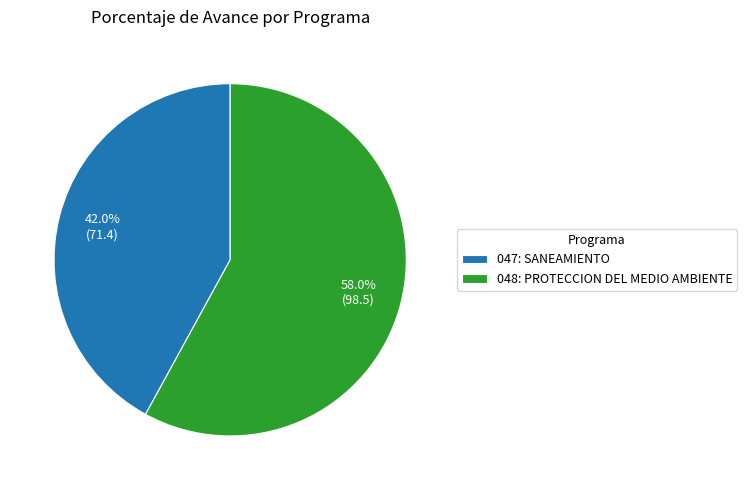

Which category has the smallest portion of the pie?

047: SANEAMIENTO